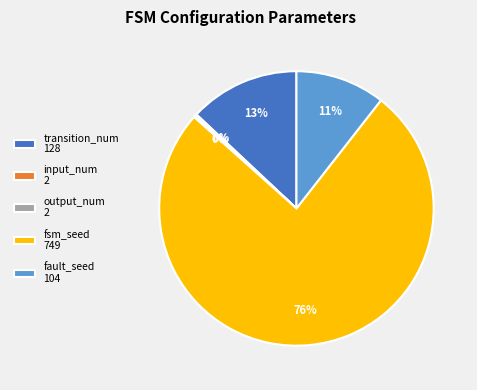

What is the largest slice in the pie chart?

fsm_seed